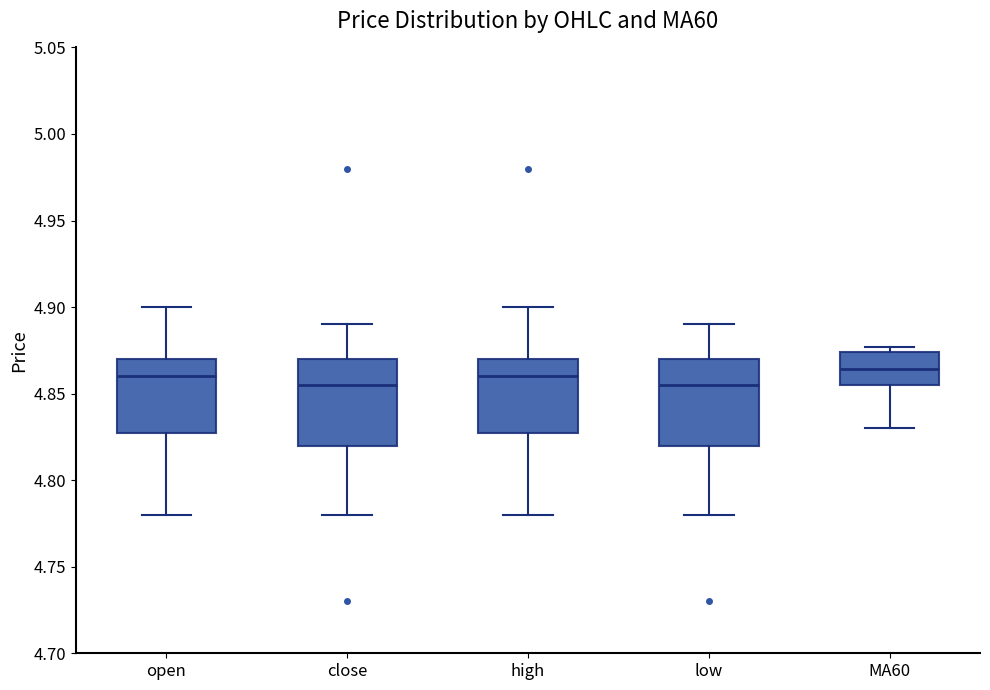

Where does the median line of the box for close sit on the y-axis? The values are not printed on the chart, so give them approximately, as read against the axis.

4.855